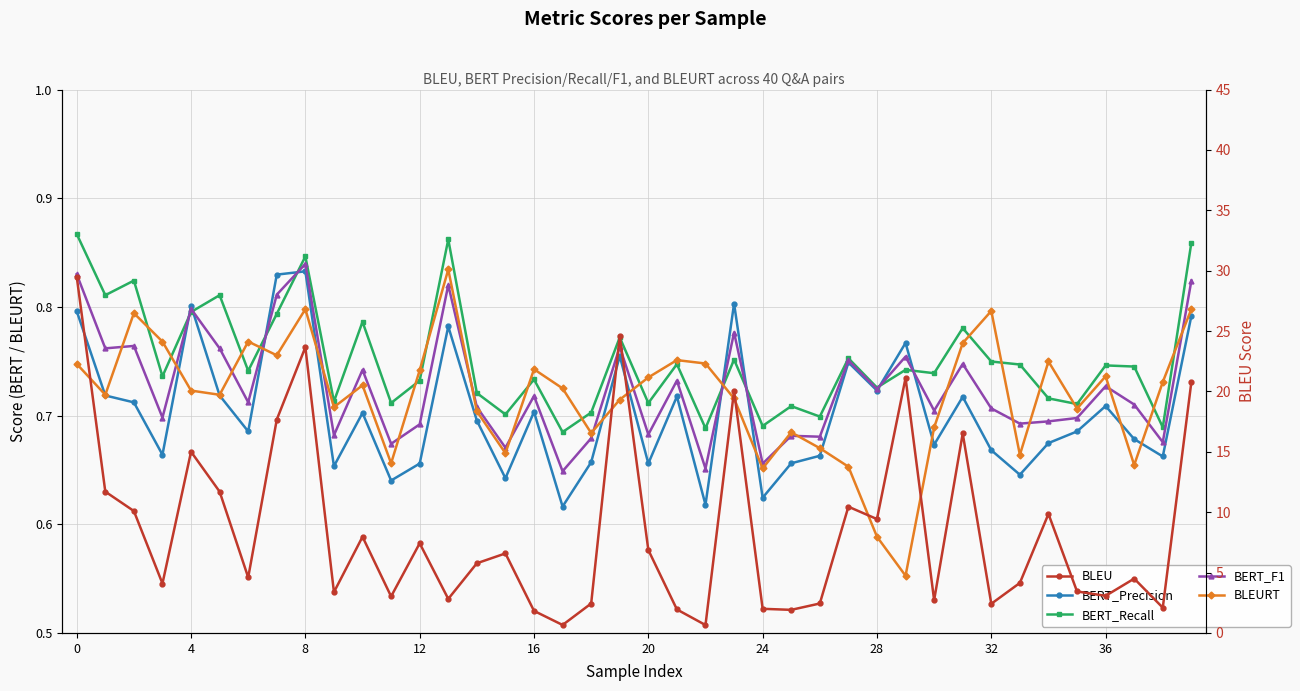

What is the sum of all BERT_Precision values?

28.1